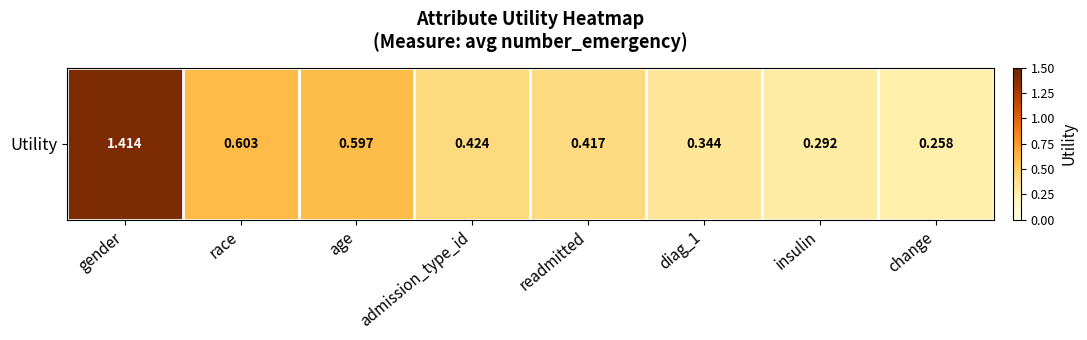

List the labels in order of value, smallest first.

change, insulin, diag_1, readmitted, admission_type_id, age, race, gender